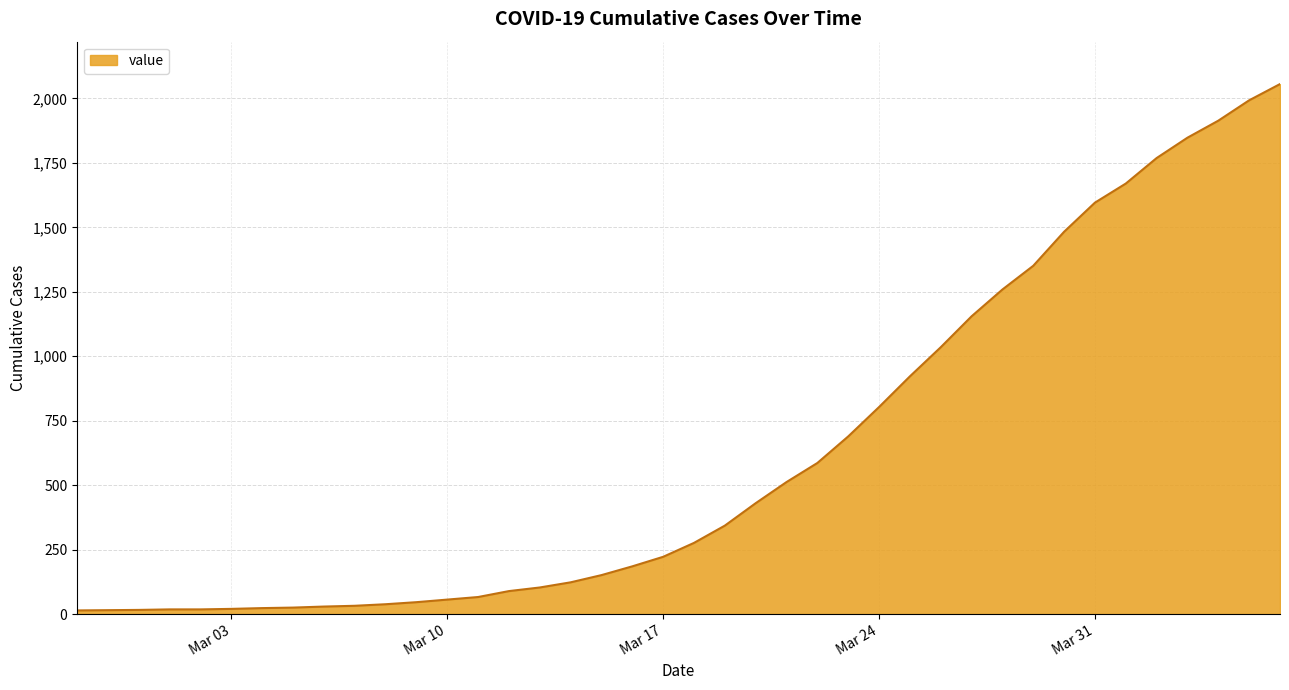

What is the difference between the maximum and minimum values?

2042